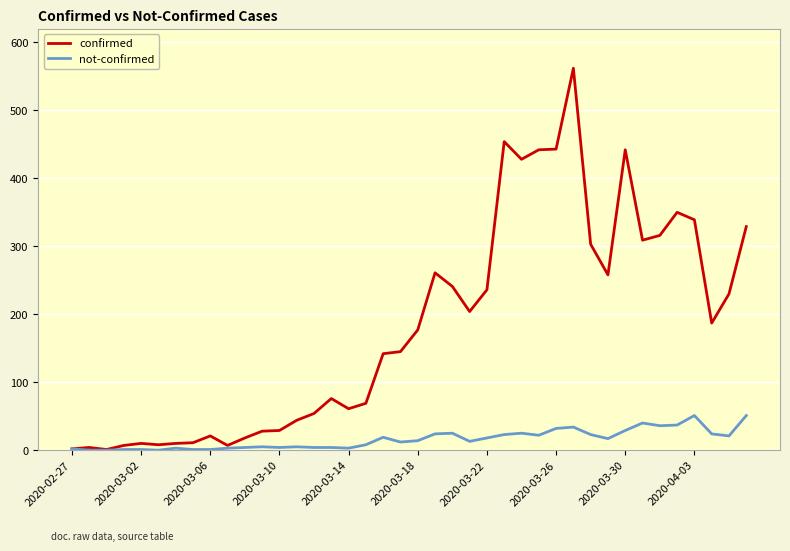

Which series has the widest spread of values?

confirmed